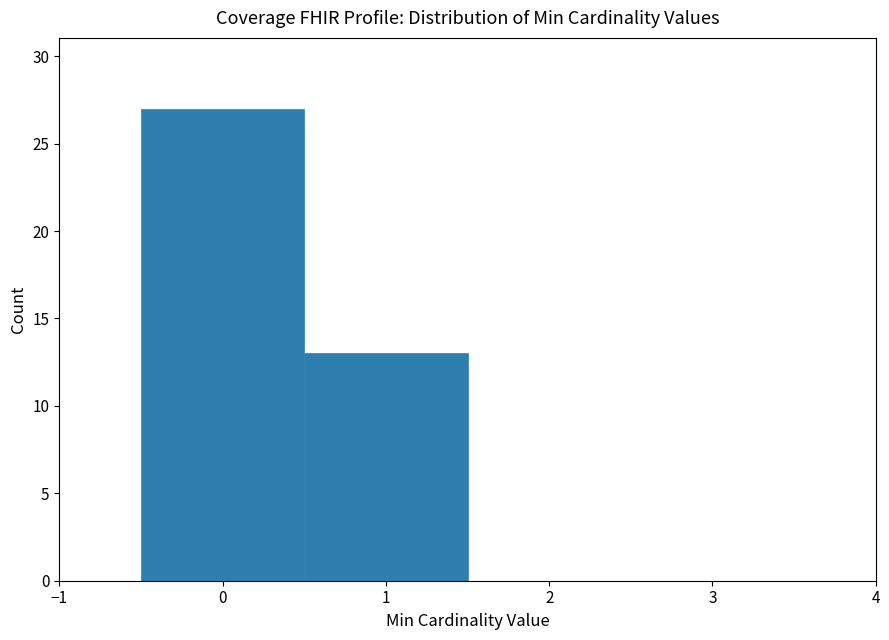

Reading left to right, transcribe this chart: for each bar, give the range it covers on the x-axis and its height. The values are not printed on the chart, so give them approximately, as read against the axis.

-0.5 to 0.5: 27
0.5 to 1.5: 13